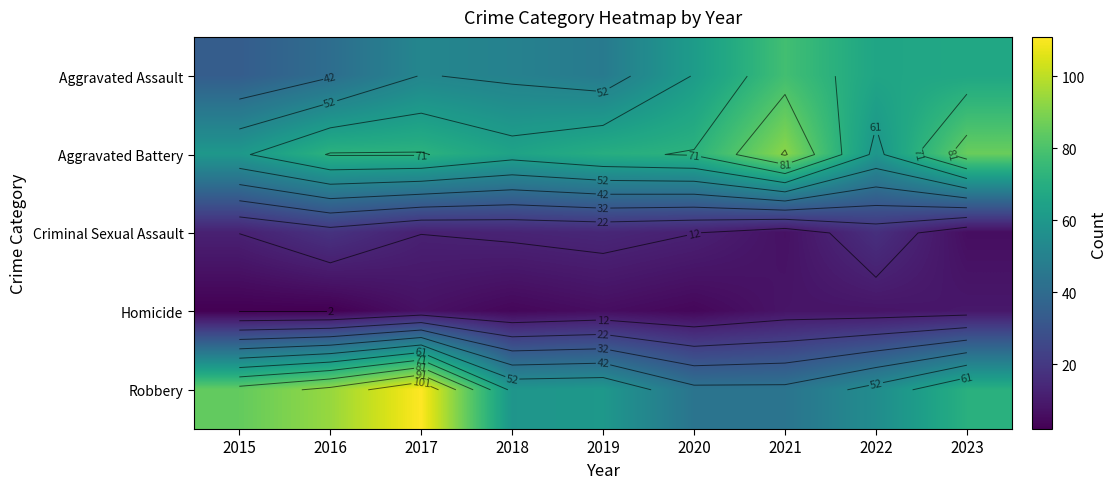

Between 2017 and 2020, which series saw the biggest shift?

Robbery